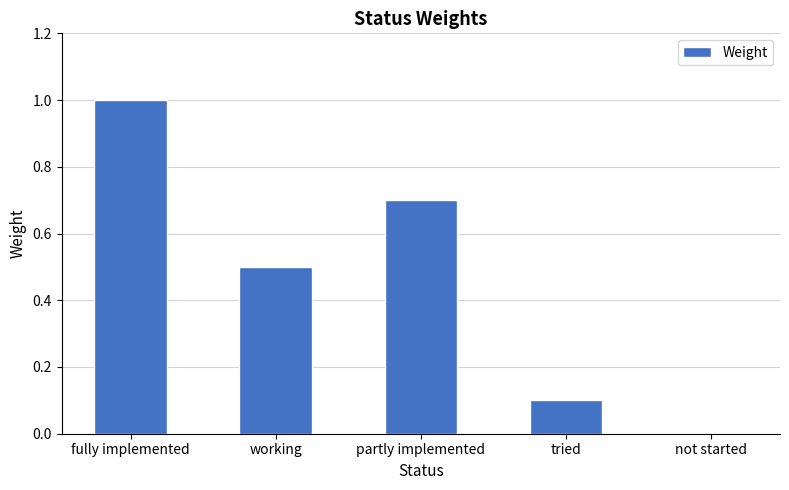

Reading left to right, extract all data points from this chart.

fully implemented=1.0	working=0.5	partly implemented=0.7	tried=0.1	not started=0.0